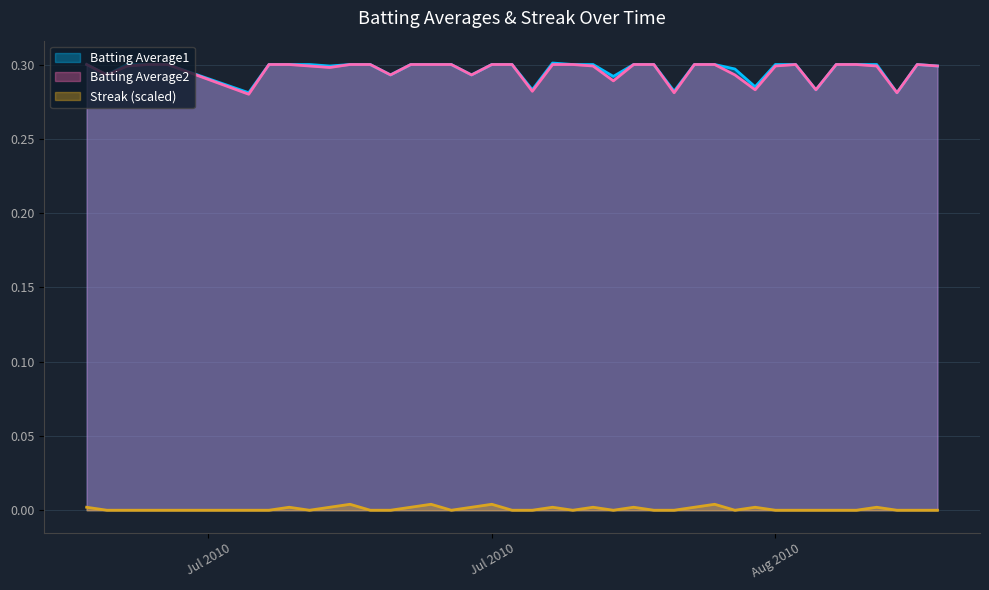

Does the chart display data point markers on the line(s)?

No